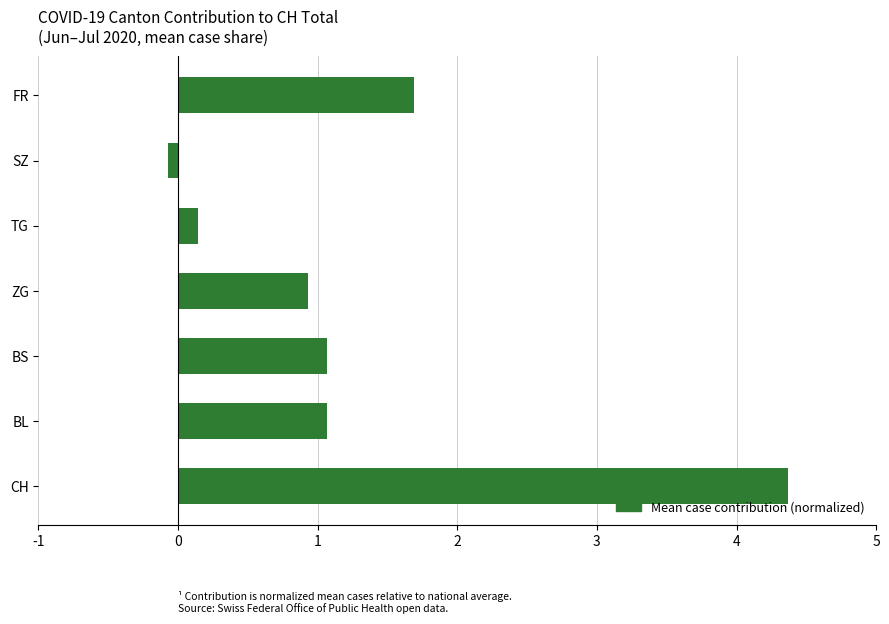

How many distinct data groups are displayed?

1